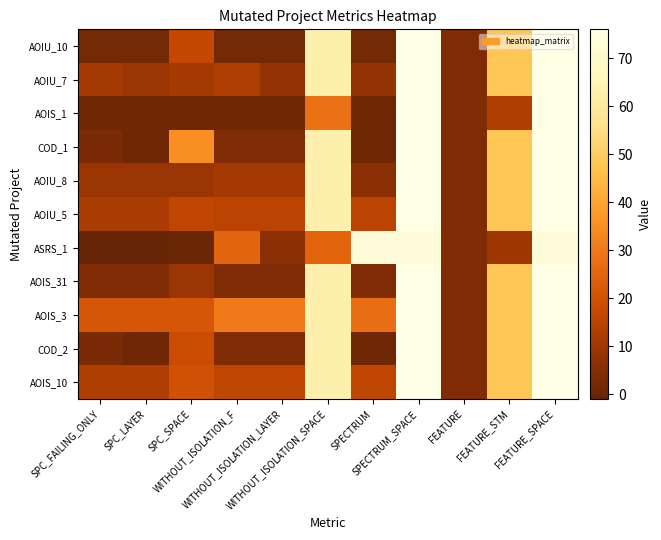

What is the total value across all series at WITHOUT_ISOLATION_F?

125